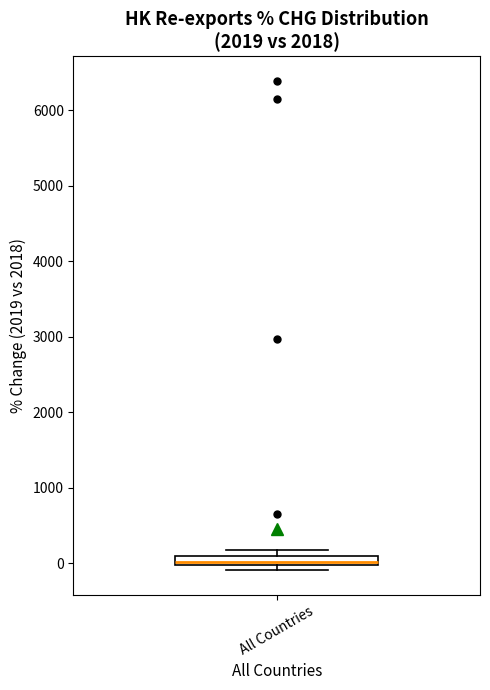

Where is the upper edge of the box for All Countries on the y-axis? The values are not printed on the chart, so give them approximately, as read against the axis.

100